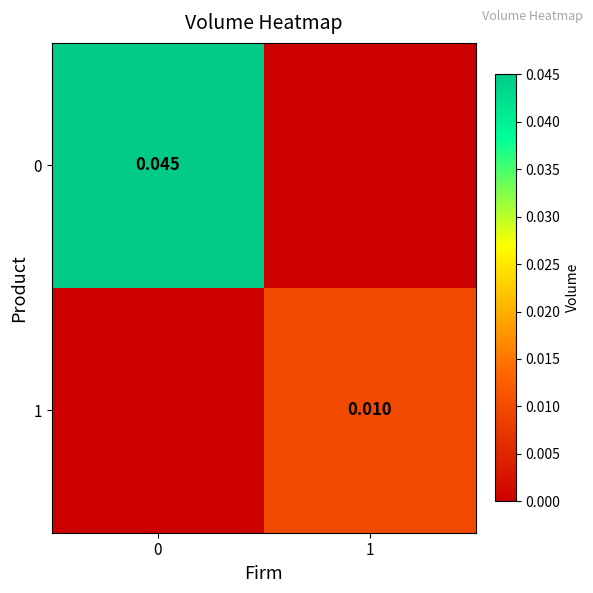

List the series in order of their overall mean, lowest first.

1, 0